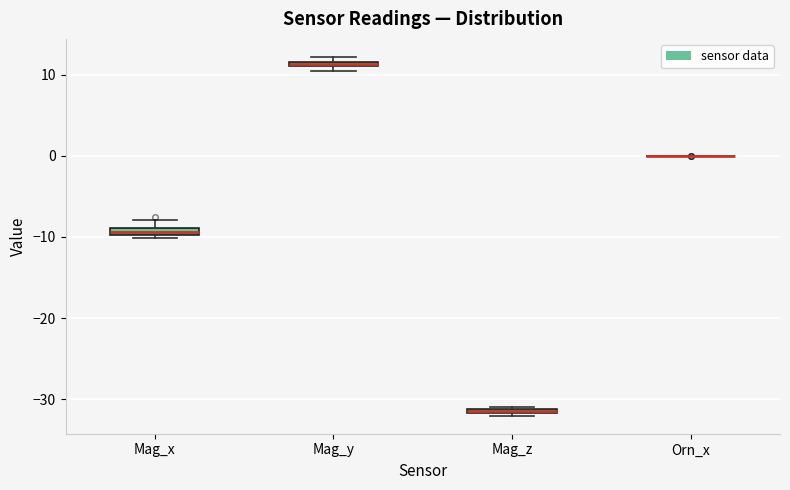

Where is the upper edge of the box for Mag_y on the y-axis? The values are not printed on the chart, so give them approximately, as read against the axis.

12